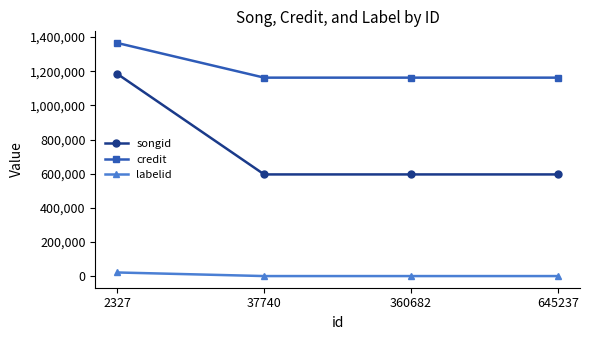

What is the difference between the highest and lowest values at 2327?

1344069